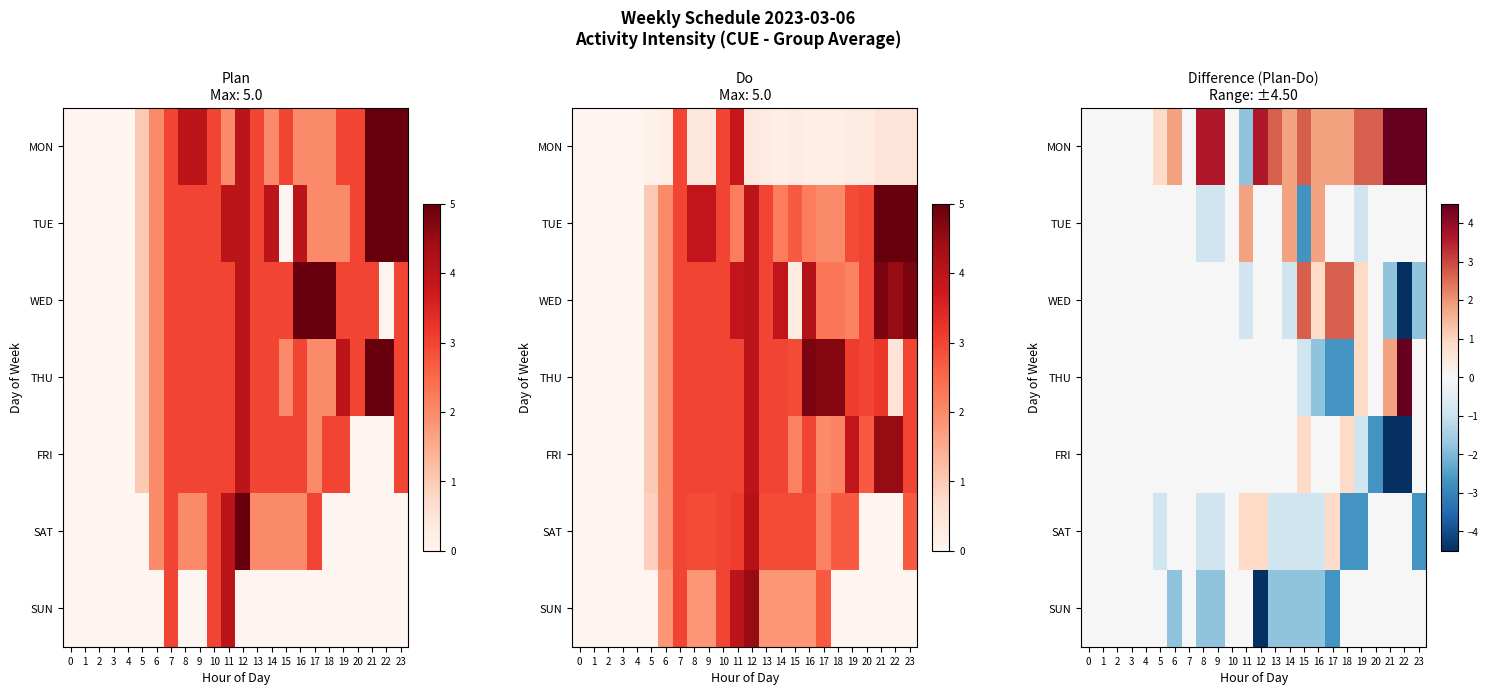

Rank the categories by MON value from lowest to highest.

11, 0, 1, 2, 3, 4, 7, 10, 5, 6, 14, 16, 17, 18, 13, 15, 19, 20, 8, 9, 12, 21, 22, 23